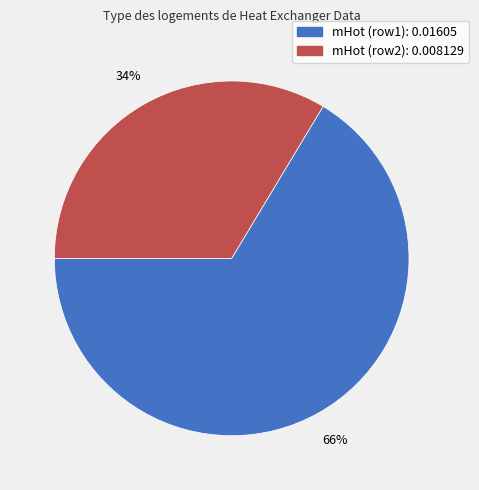

To the nearest percent, what is the average slice percentage?

50%